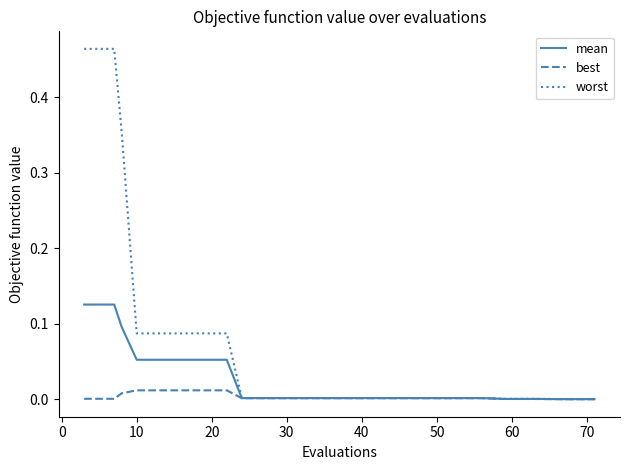

What is the sum of all mean values?

0.6